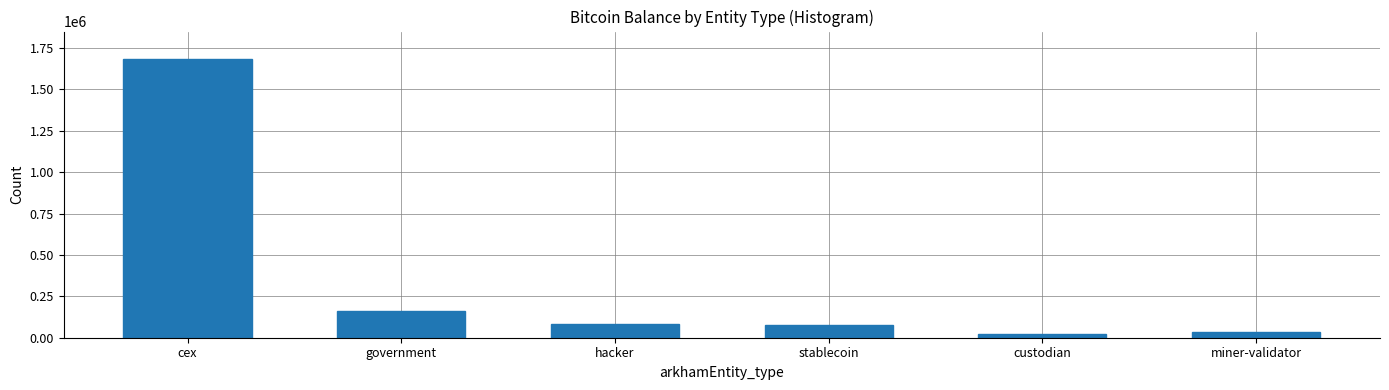

Where is the data nearest to the value 853257?

government